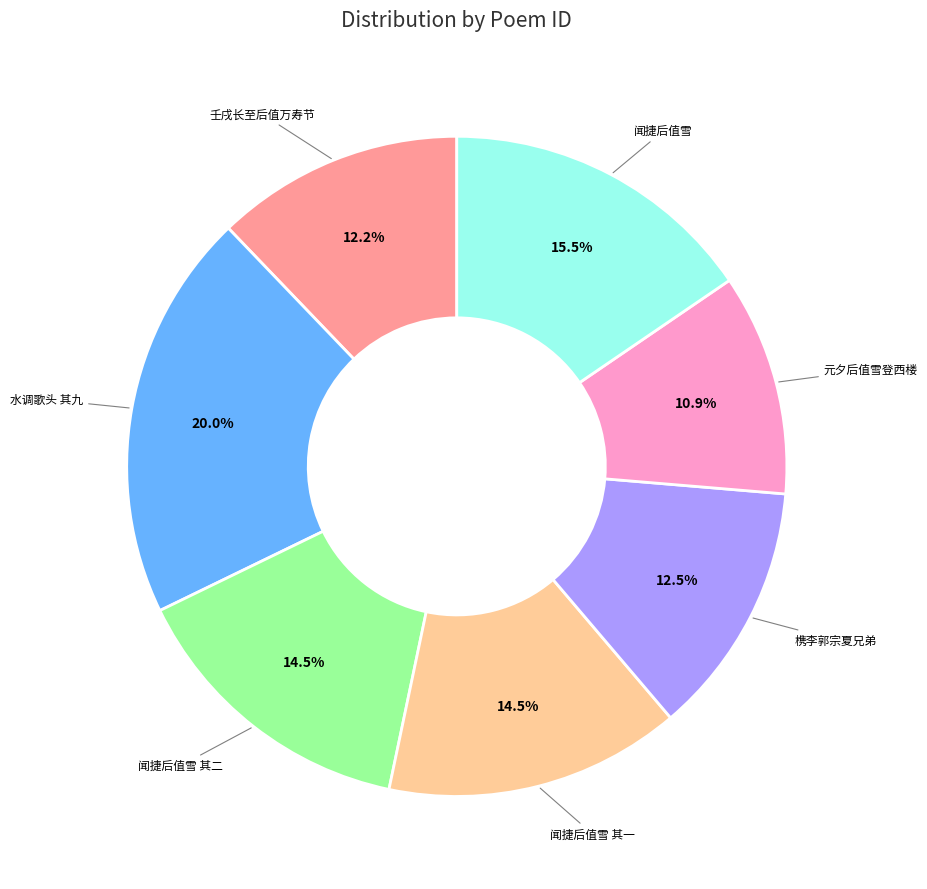

Is there a majority slice in this chart?

No